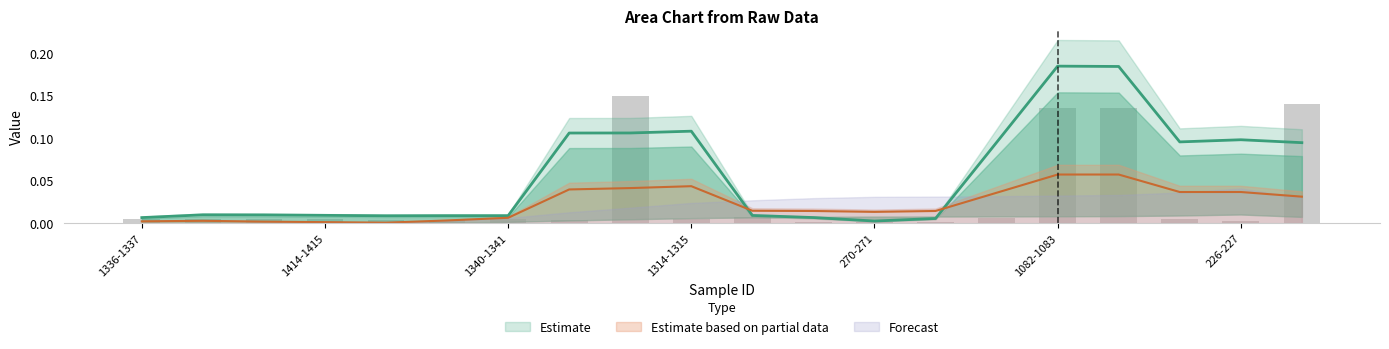

At how many categories does at least one series exceed 0?

20